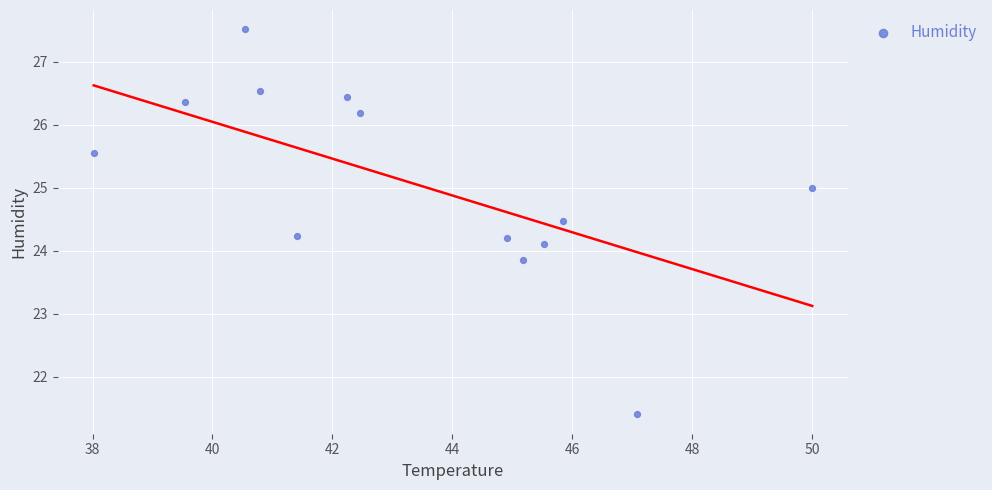

What is the range of X values (max minus min)?

12.0